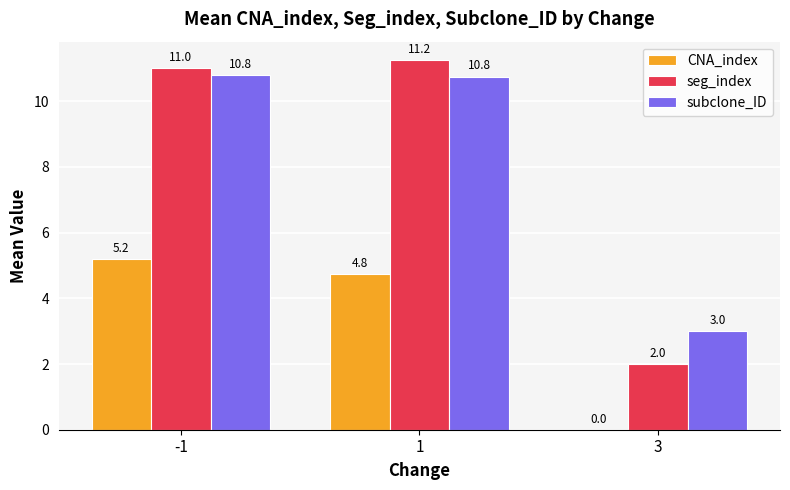

How many series are shown in this chart?

3